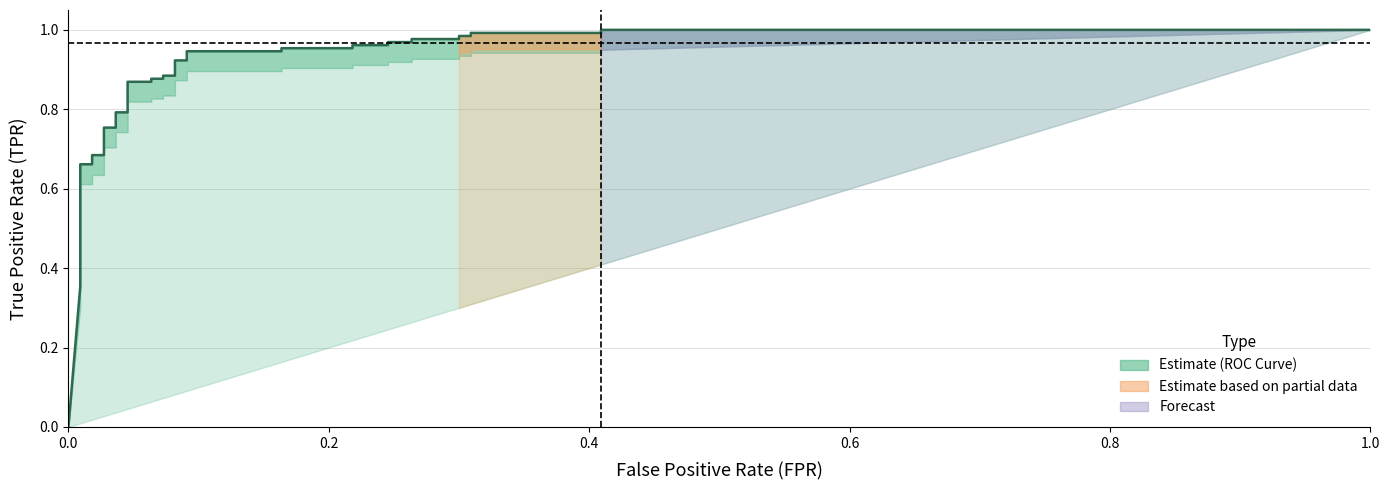

True or false: the data has more than 0 interior local peaks.

False